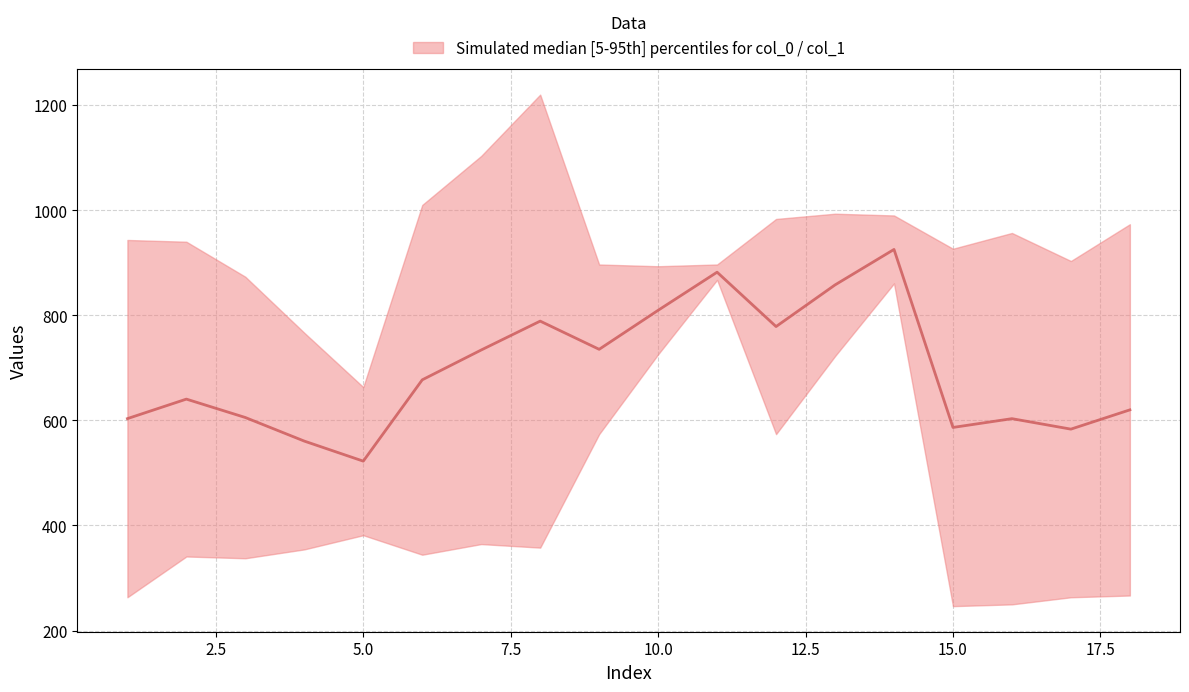

Reading left to right, transcribe all the data shown in this chart.

603.3	640.4	605.4	560.5	522.4	677.1	733.9	788.9	735.2	809.5	882.0	778.5	857.8	925.3	586.5	603.2	583.3	620.0